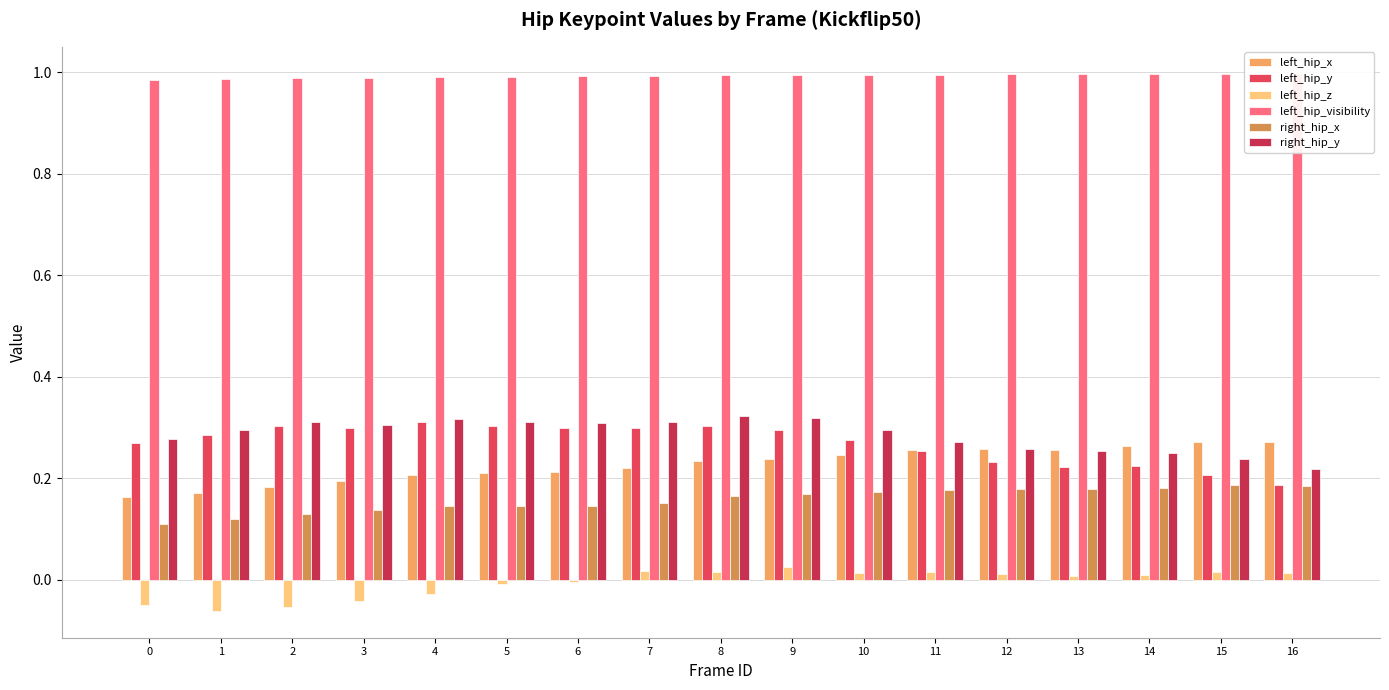

How many groups of bars are there?

17